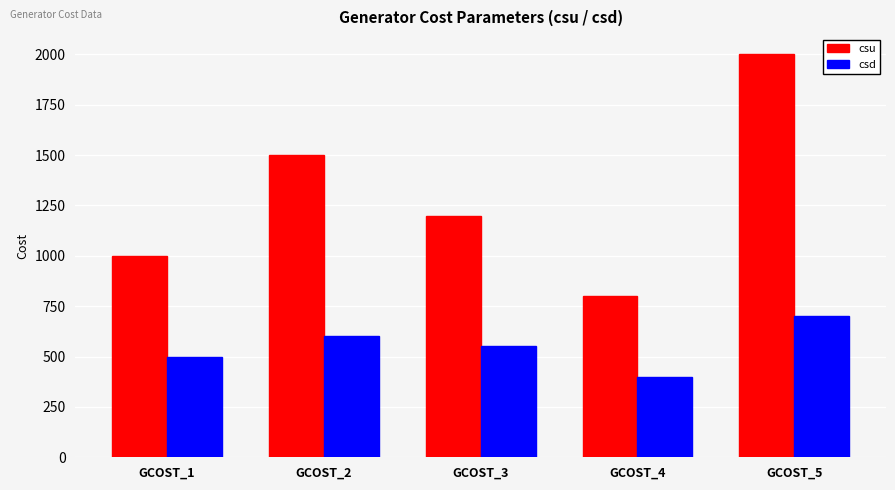

What is the difference between the maximum and second lowest values in the csu series?

1000